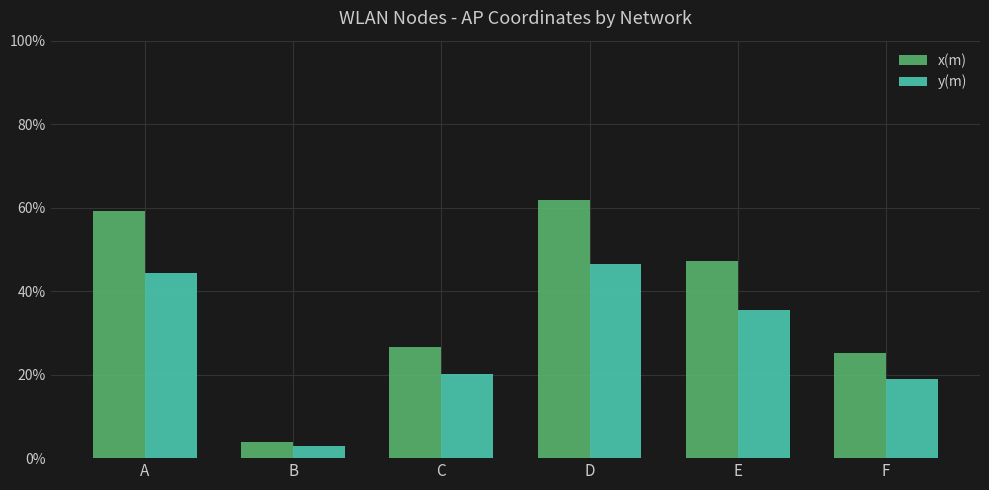

List the series in order of their overall mean, lowest first.

y(m), x(m)